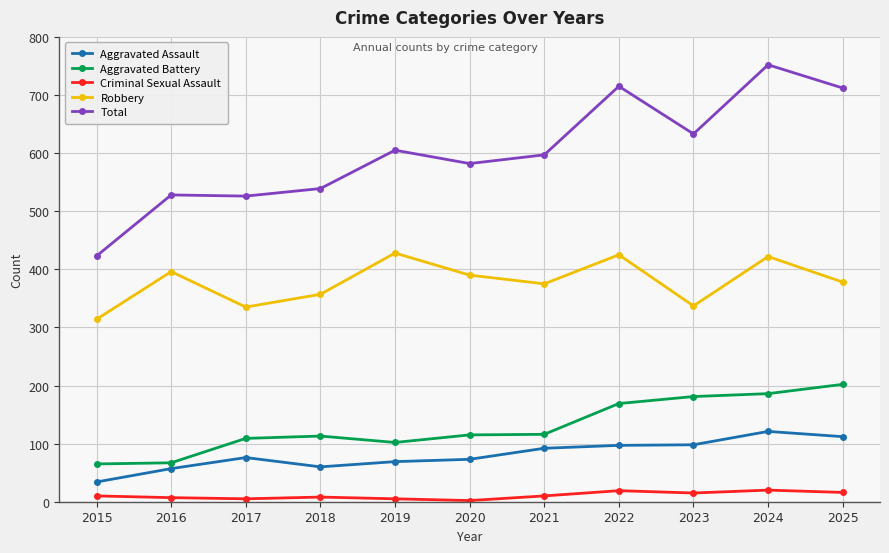

Is this an area chart (filled region under the line)?

No